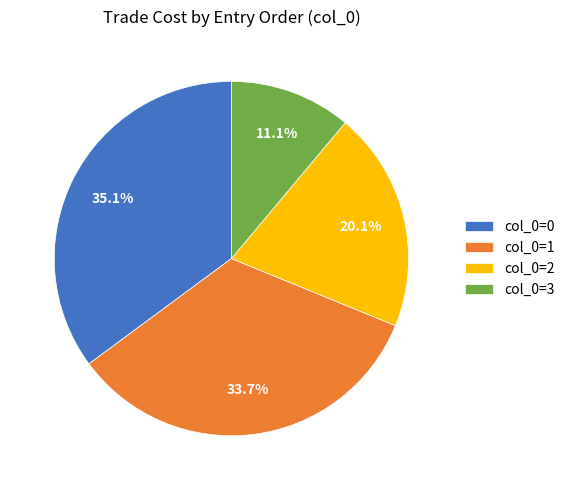

What is the largest slice in the pie chart?

col_0=0